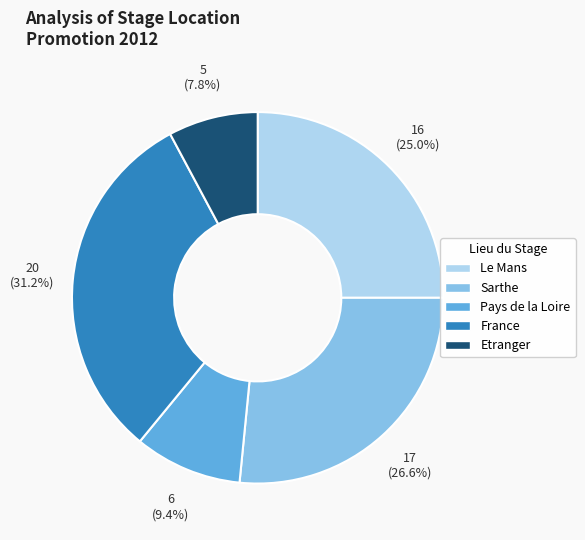

What is the largest slice in the pie chart?

France